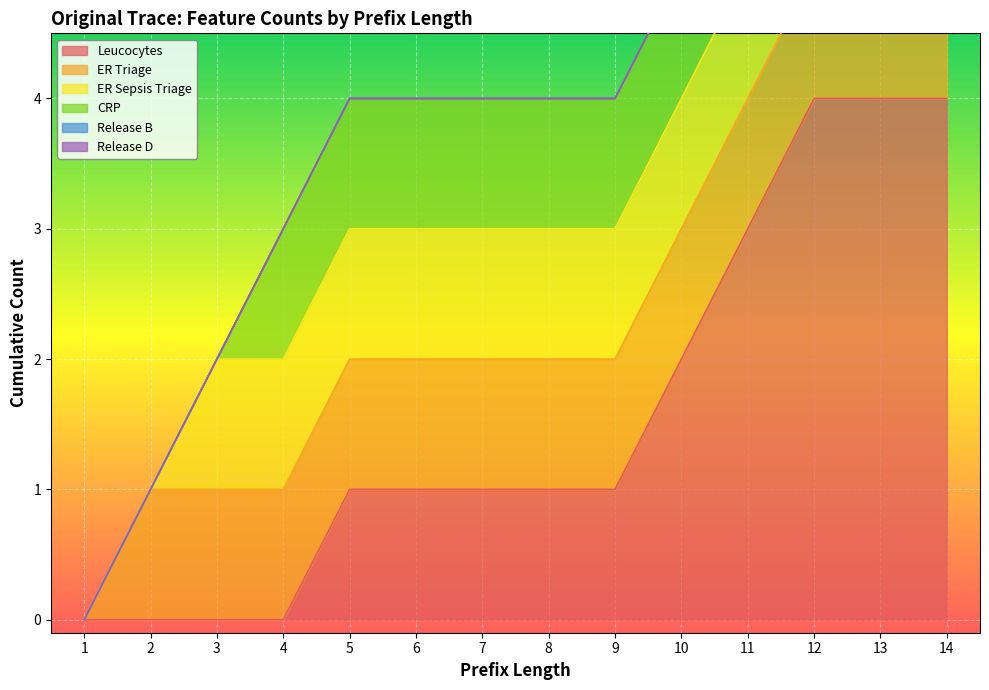

True or false: Release D and CRP cross at least once.

False